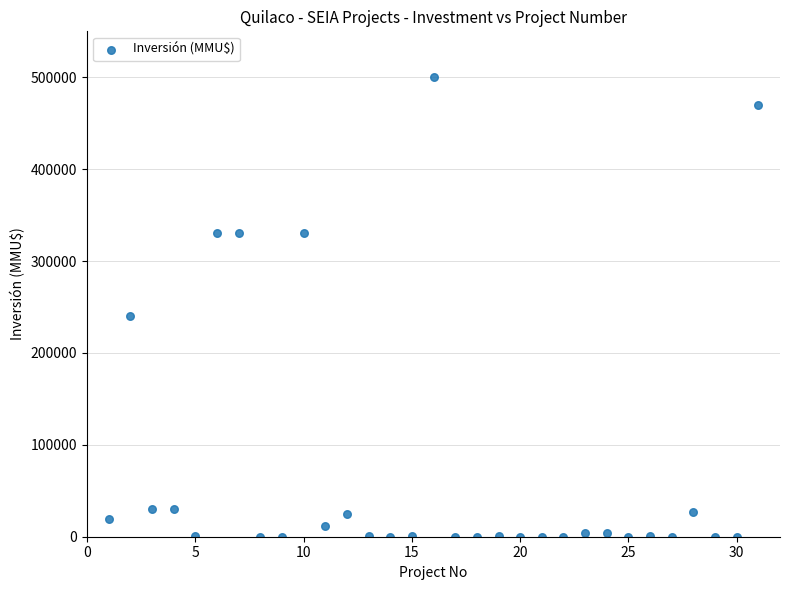

What is the range of X values (max minus min)?

30